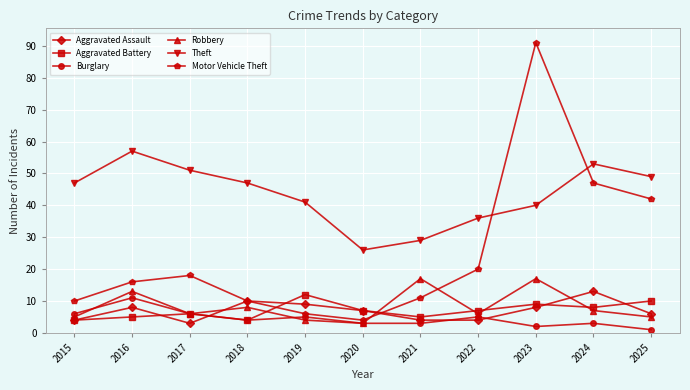

Where do Burglary and Aggravated Assault first cross each other?

2017 and 2018